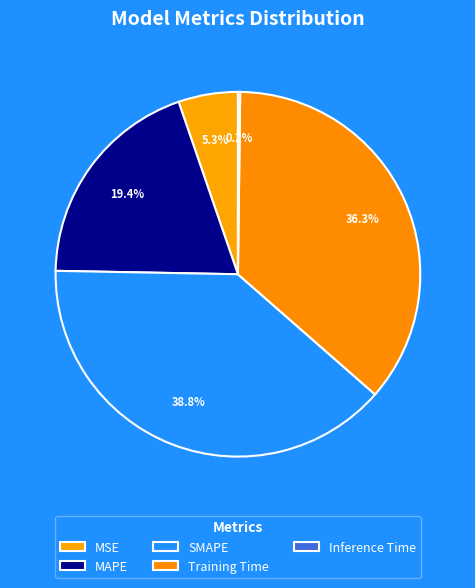

To the nearest percent, what is the combined percentage of MSE and SMAPE?

44%